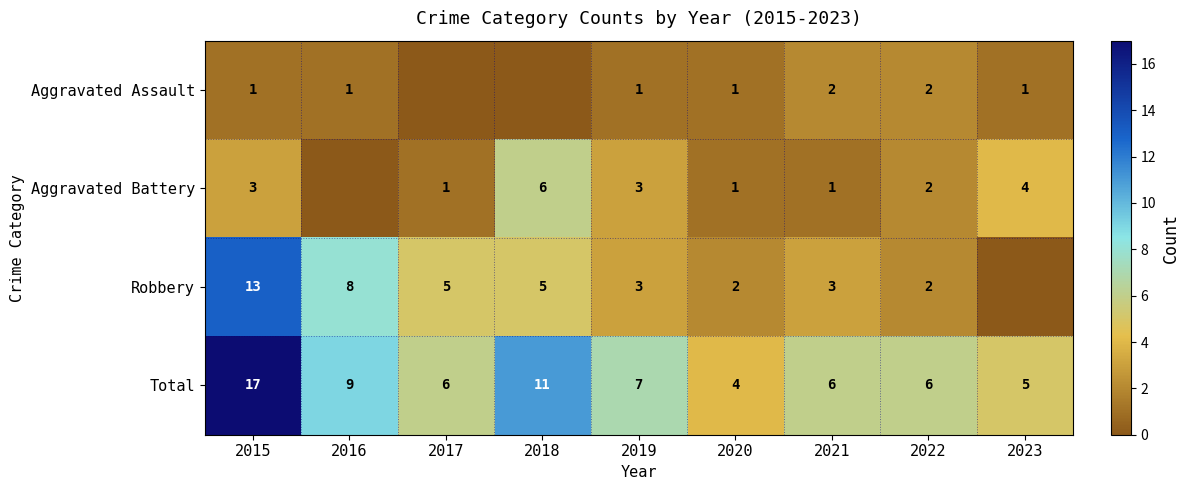

What is the approximate value of Total at 2018?

11